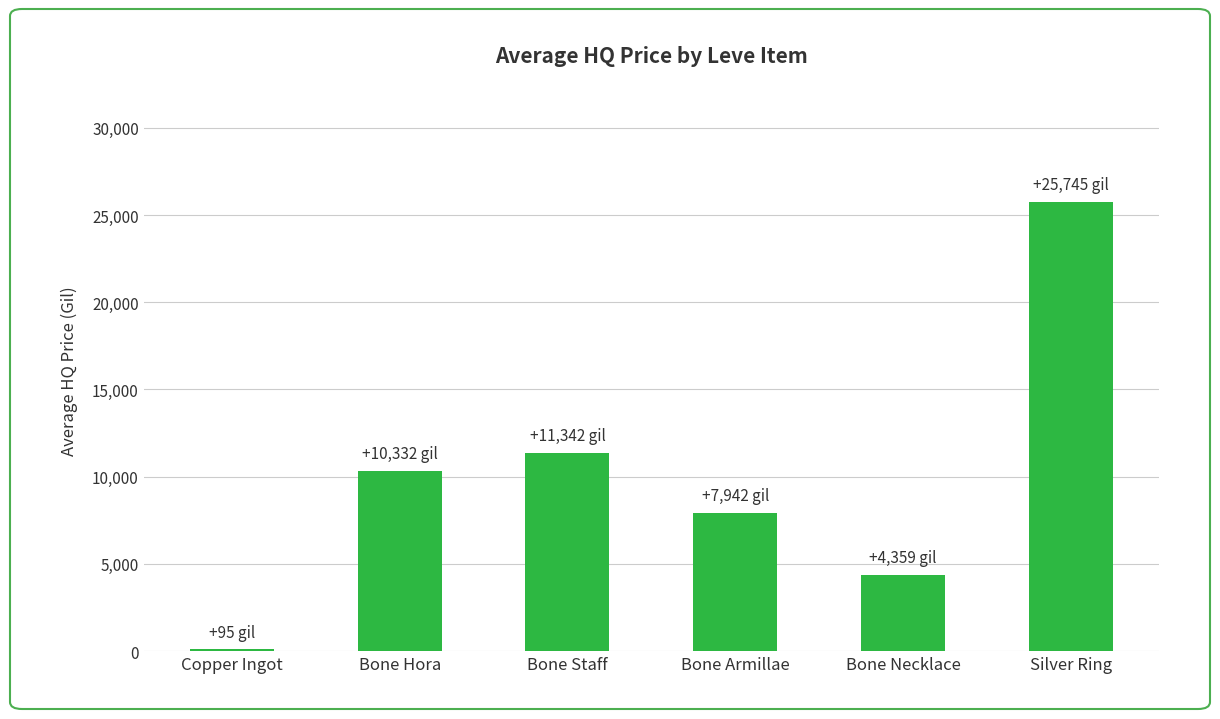

At which category does the chart reach its peak across all series?

Silver Ring